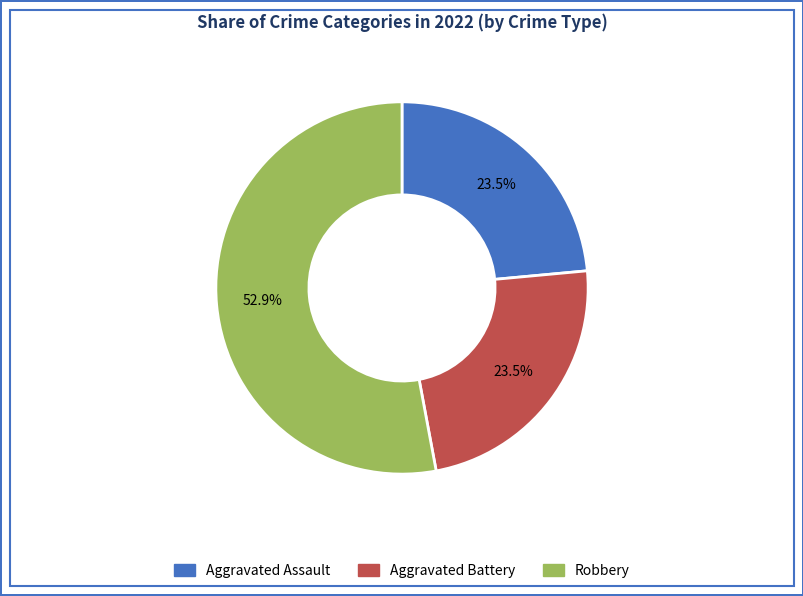

Is there any slice that represents more than half of the pie?

Yes